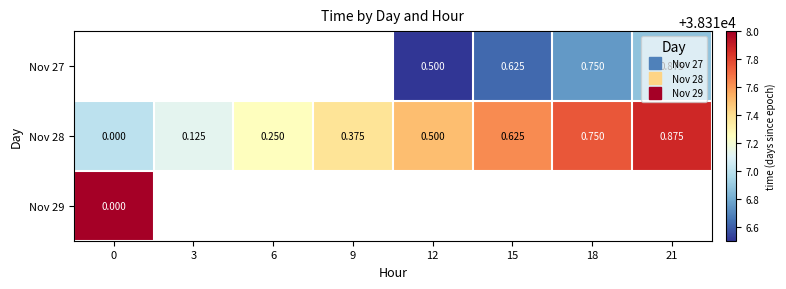

Between 21 and 18, which is larger?

21